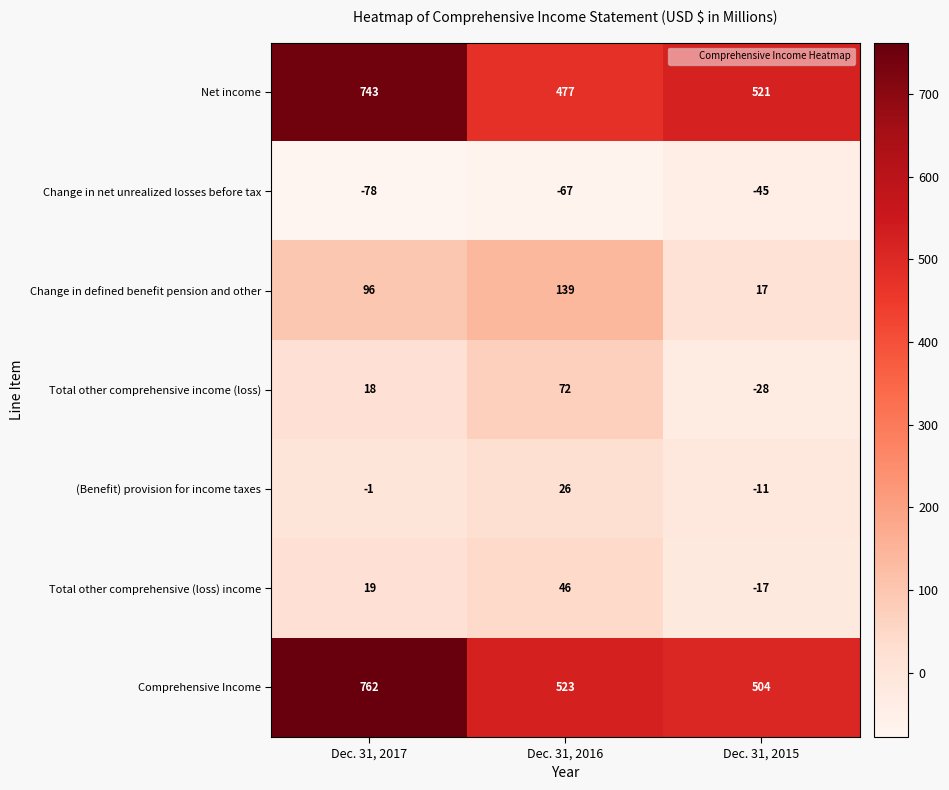

What is the approximate value of Total other comprehensive (loss) income at Dec. 31, 2016, to the nearest 10?

50